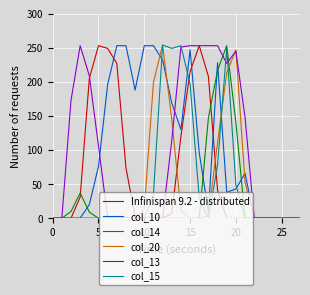

True or false: col_10 has more than 1 interior local peaks.

True